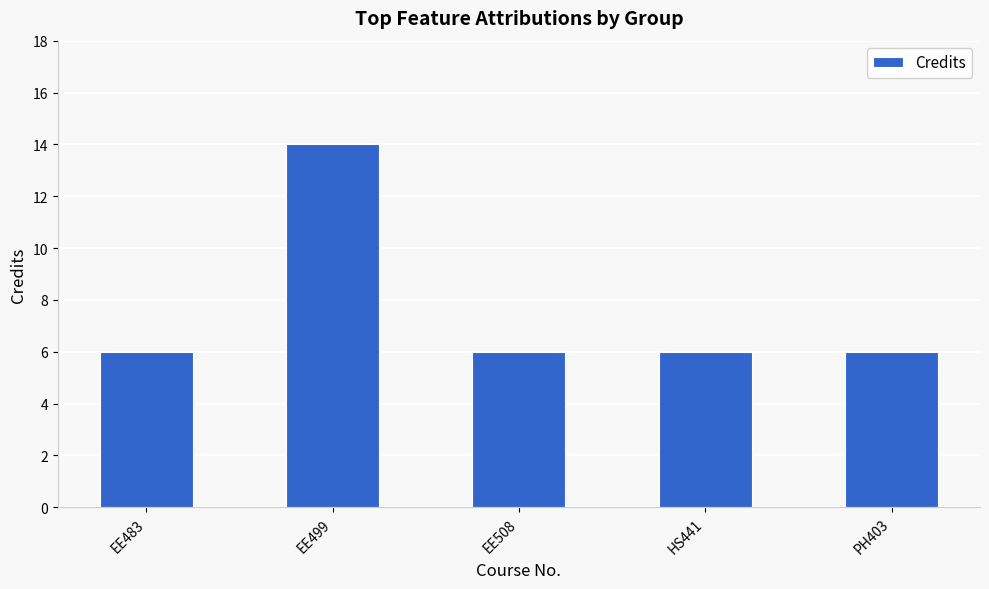

Is it true that the value at EE499 is 23?

False